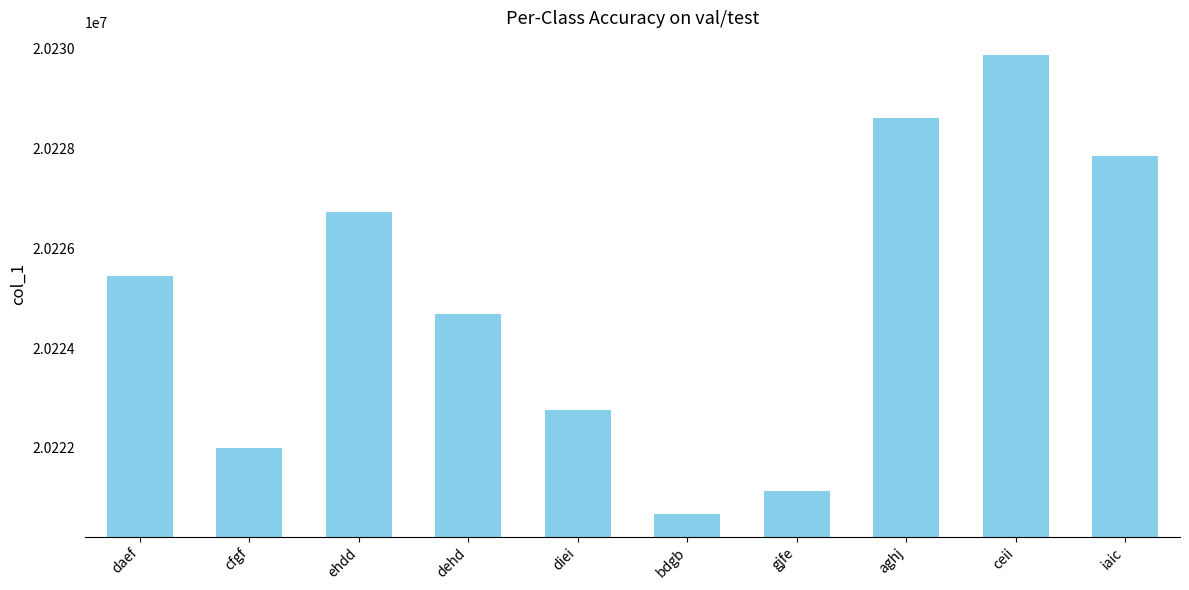

List the labels in order of value, largest first.

ceii, aghj, iaic, ehdd, daef, dehd, diei, cfgf, gjfe, bdgb